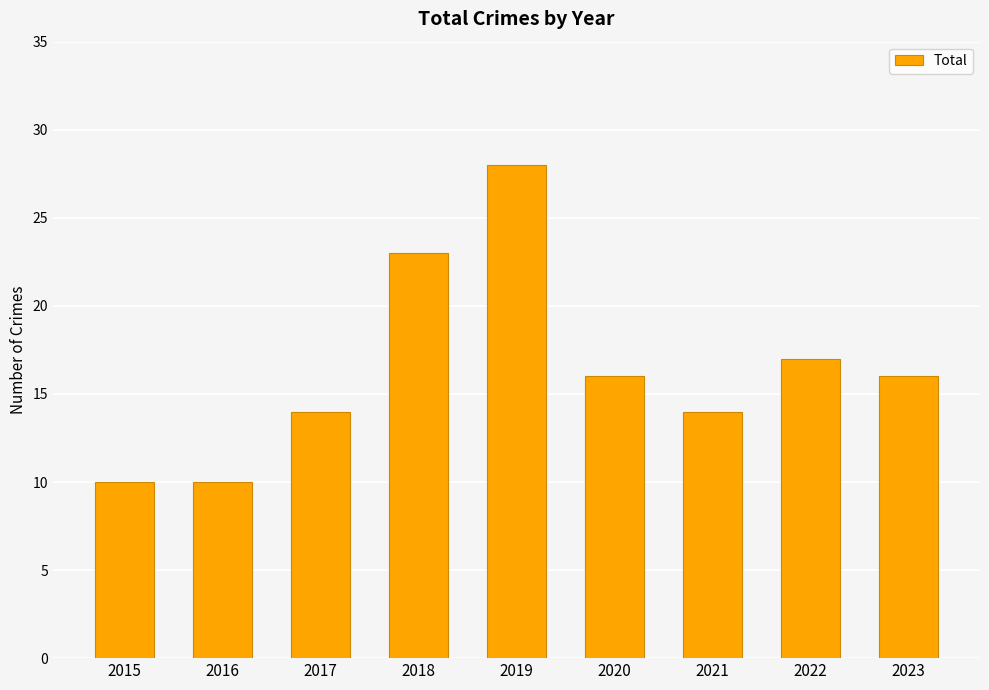

Approximately how many times larger is the value at 2017 compared to 2021?

1.0